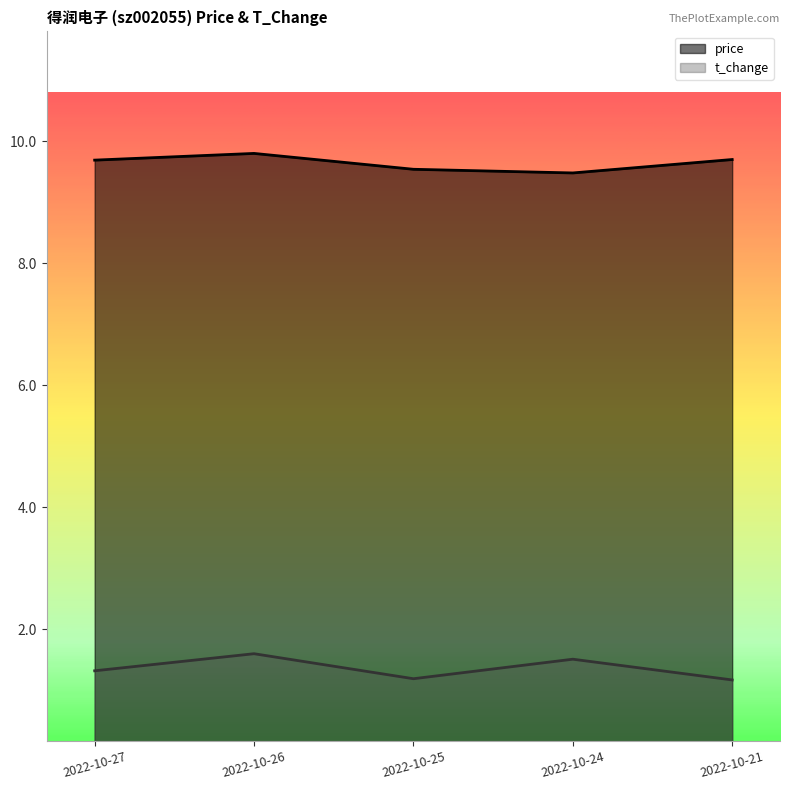

Which series has the widest spread of values?

t_change